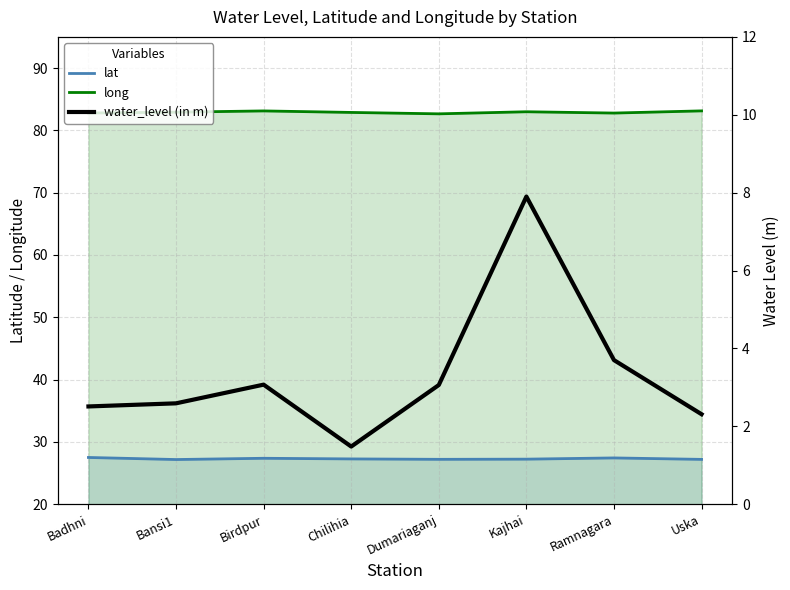

How many interior local peaks does the lat series have?

2